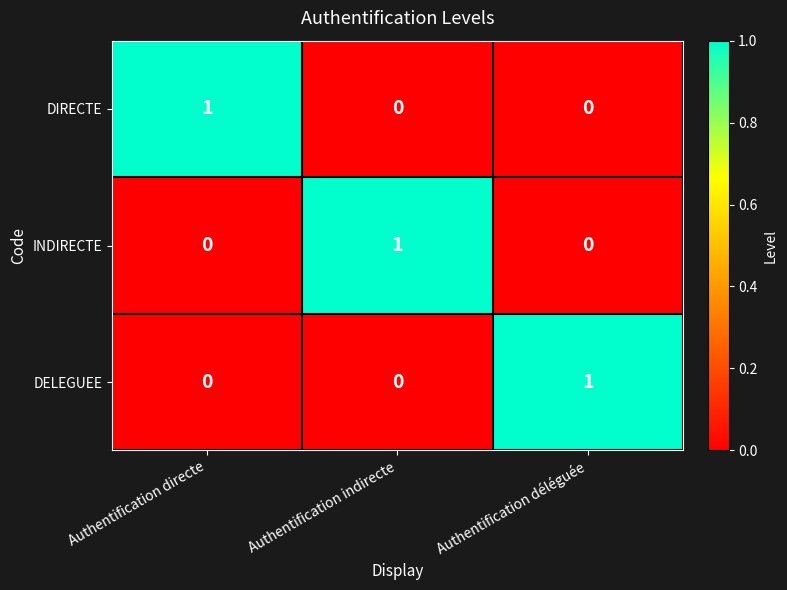

The value of DIRECTE at Authentification indirecte is 0. True or false?

True